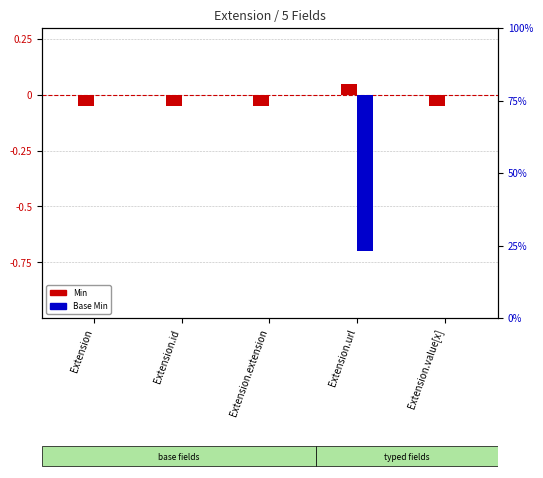

How many groups of bars are there?

5